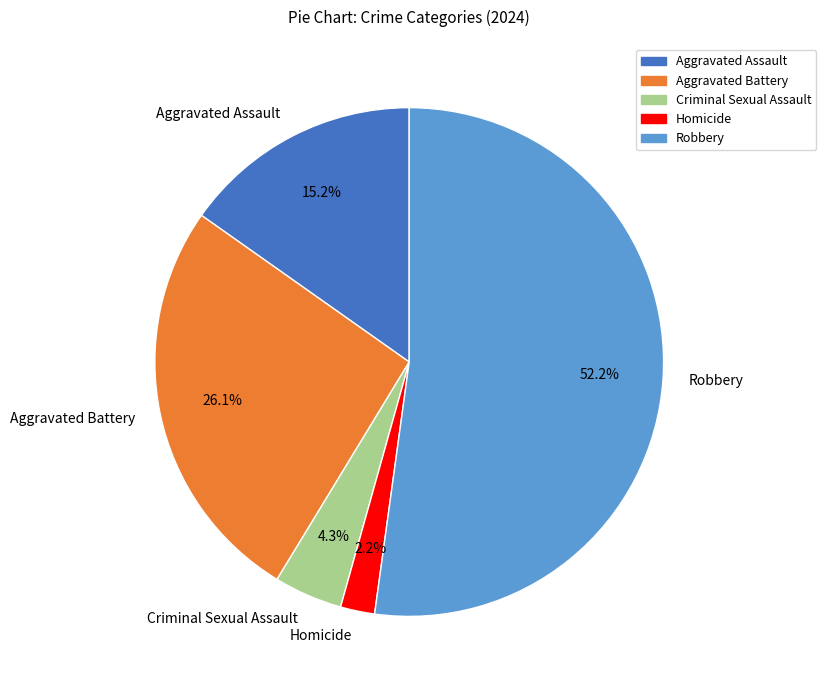

Does Homicide account for over 50% of the chart?

No